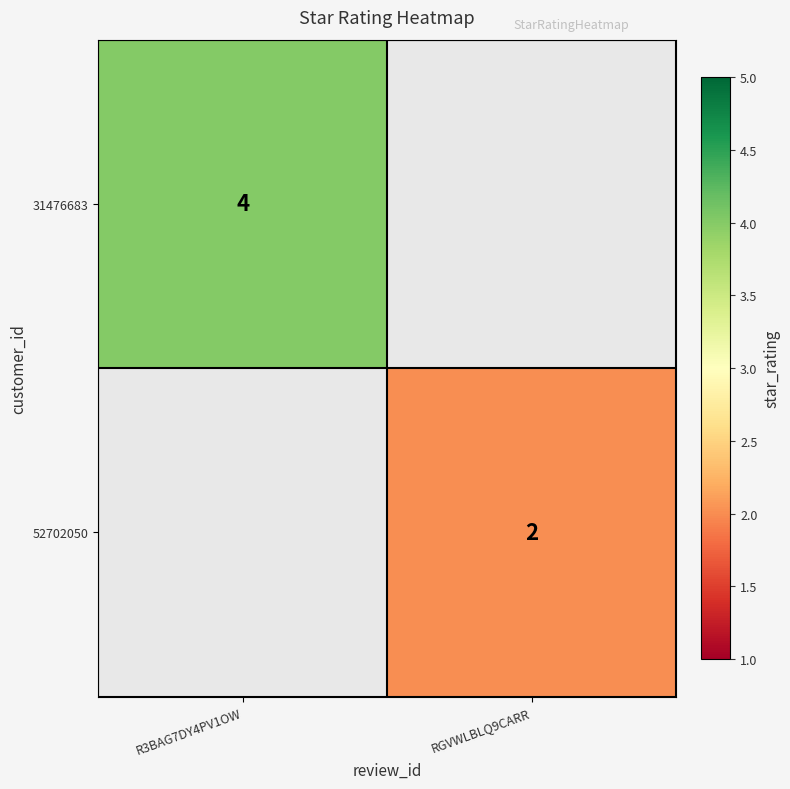

Is the value of 52702050 at RGVWLBLQ9CARR greater than the value of 31476683 at R3BAG7DY4PV1OW?

No